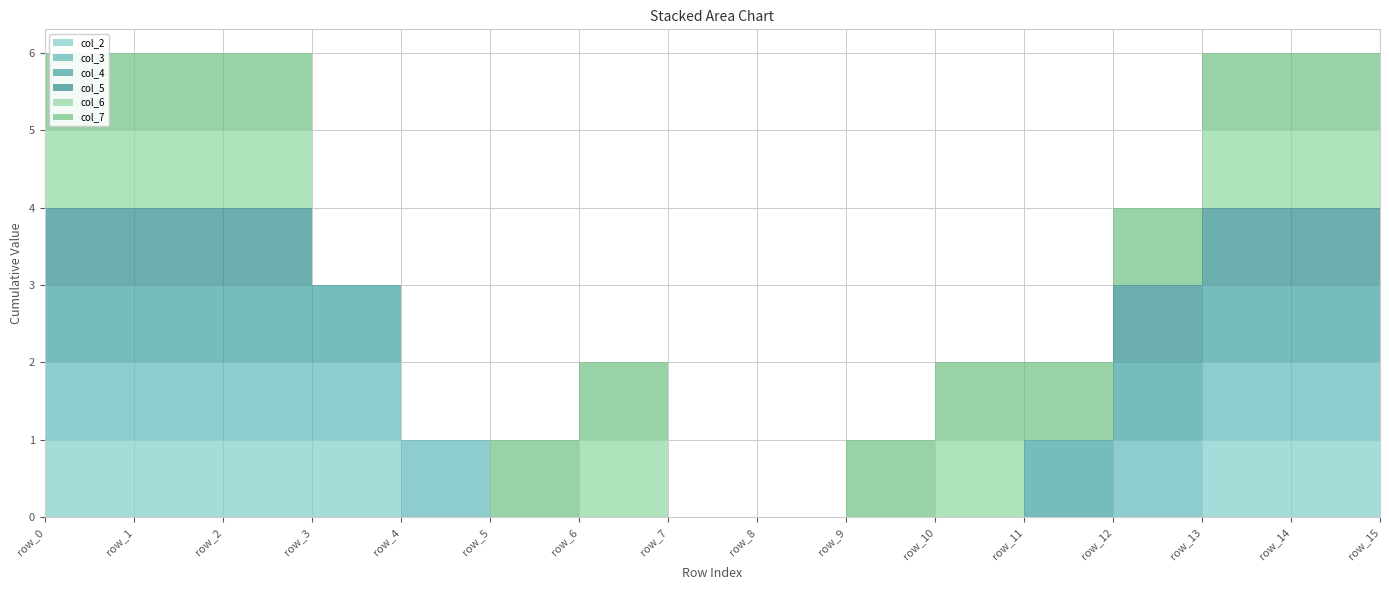

Reading right to left, what are all the values shown in this chart?

col_2: 1	1	1	0	0	0	0	0	0	0	0	0	1	1	1	1
col_3: 1	1	1	1	0	0	0	0	0	0	0	1	1	1	1	1
col_4: 1	1	1	1	1	0	0	0	0	0	0	0	1	1	1	1
col_5: 1	1	1	1	0	0	0	0	0	0	0	0	0	1	1	1
col_6: 1	1	1	0	0	1	0	0	0	1	0	0	0	1	1	1
col_7: 1	1	1	1	1	1	1	0	0	1	1	0	0	1	1	1